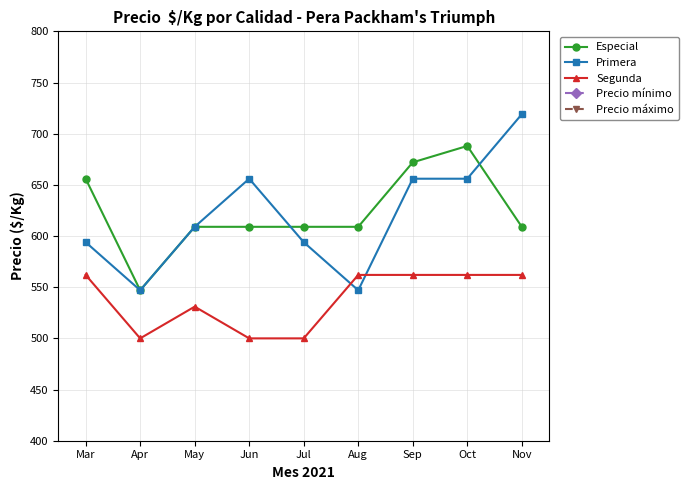

At which category does Primera reach its first local peak?

Jun